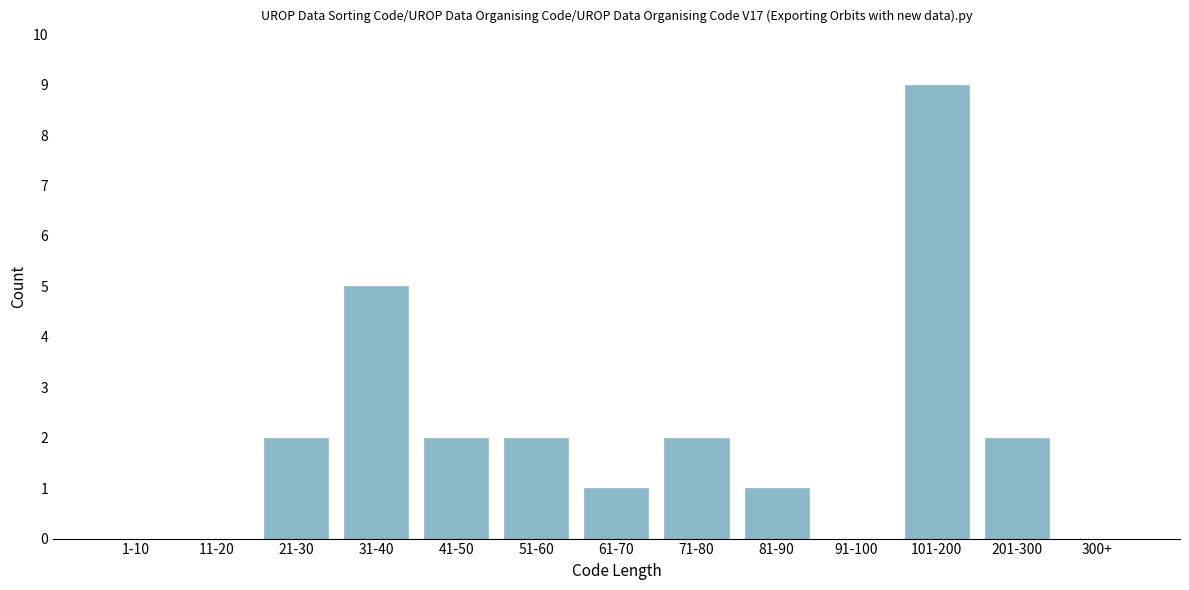

Reading left to right, transcribe all the data shown in this chart.

1-10=0	11-20=0	21-30=2	31-40=5	41-50=2	51-60=2	61-70=1	71-80=2	81-90=1	91-100=0	101-200=9	201-300=2	300+=0